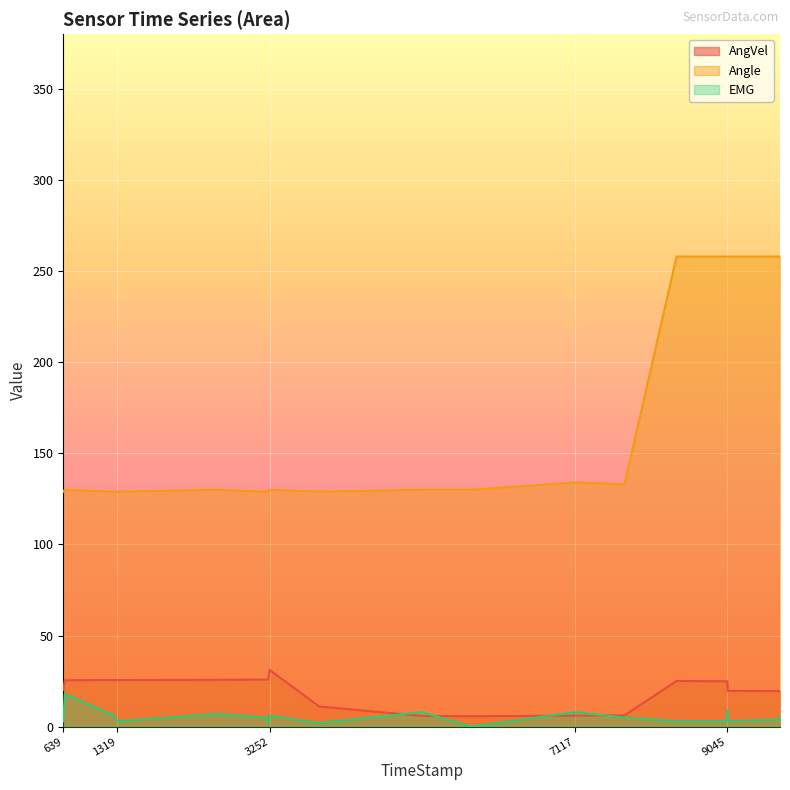

How many values in the AngVel series are below 24?

9